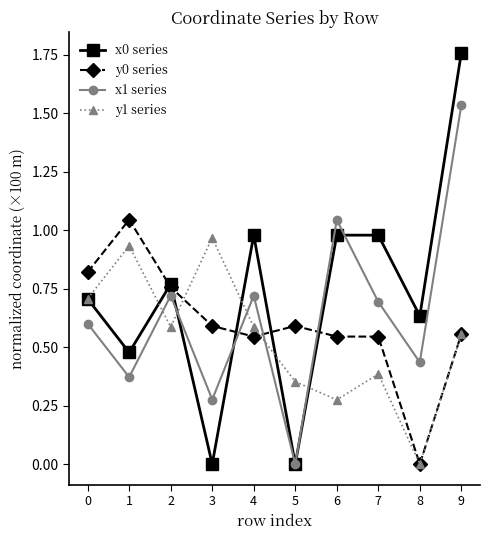

Which category has the highest value in the x1 series series?

9